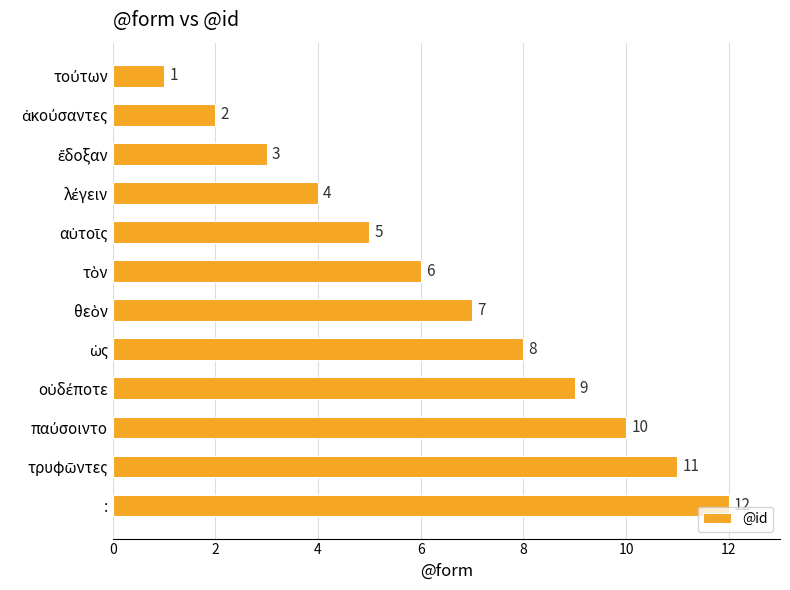

What is the greatest value displayed?

12